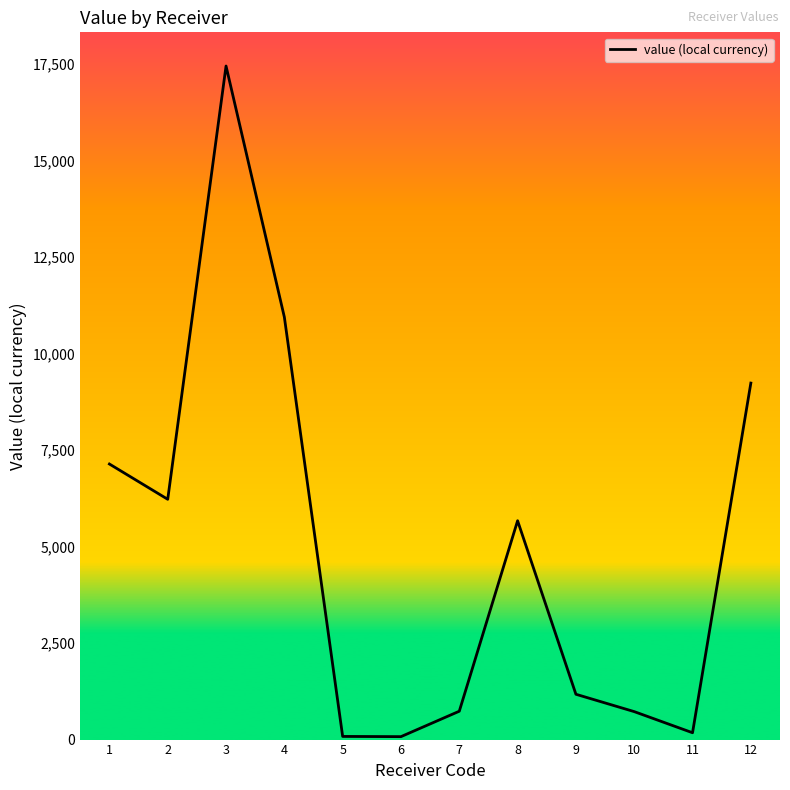

Where does the data first go above 5667?

1